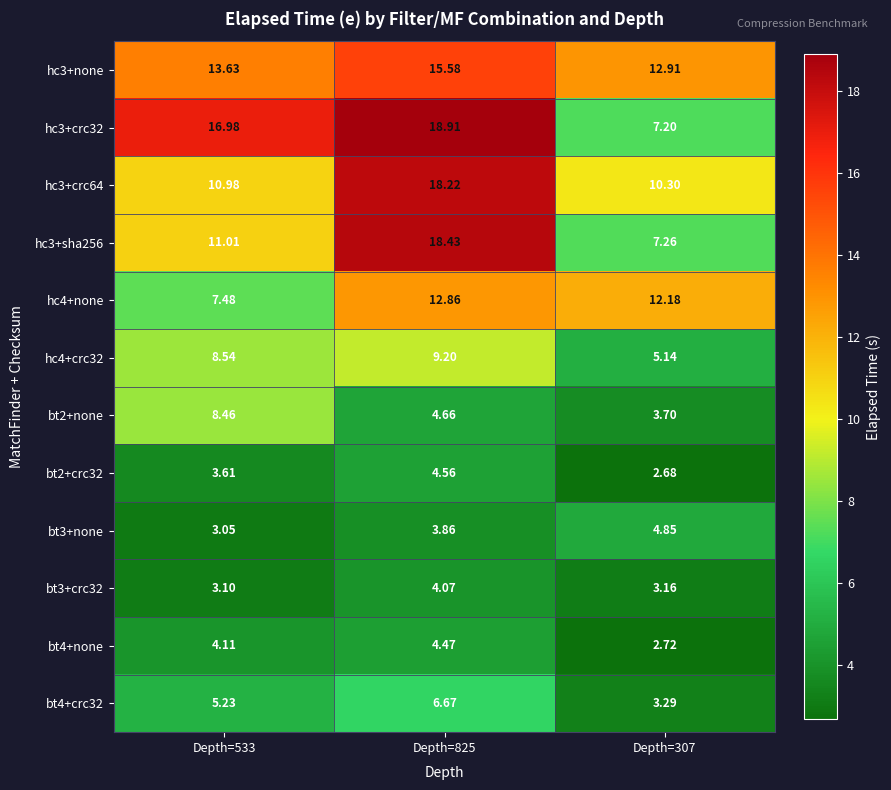

How many series are shown in this chart?

12